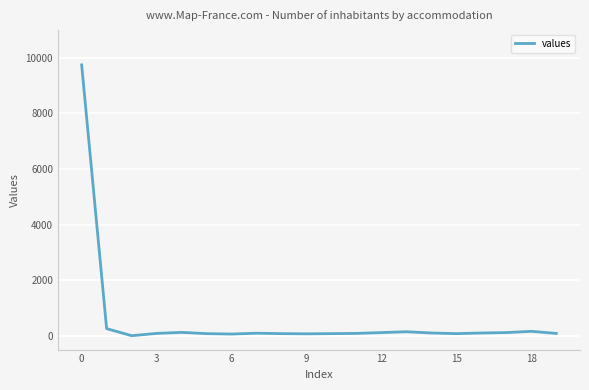

What is the difference between the maximum and minimum values?

9745